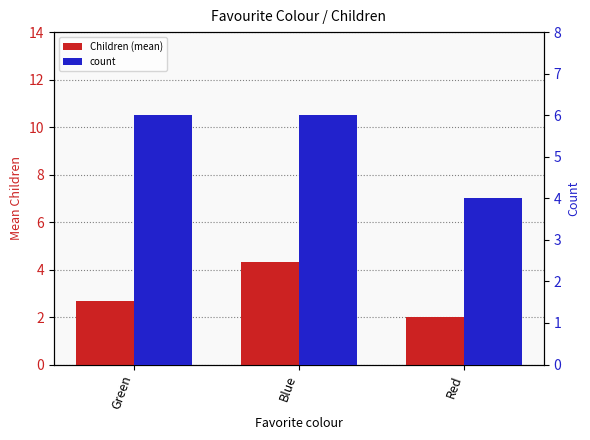

What is the approximate value of count at Green?

6.0